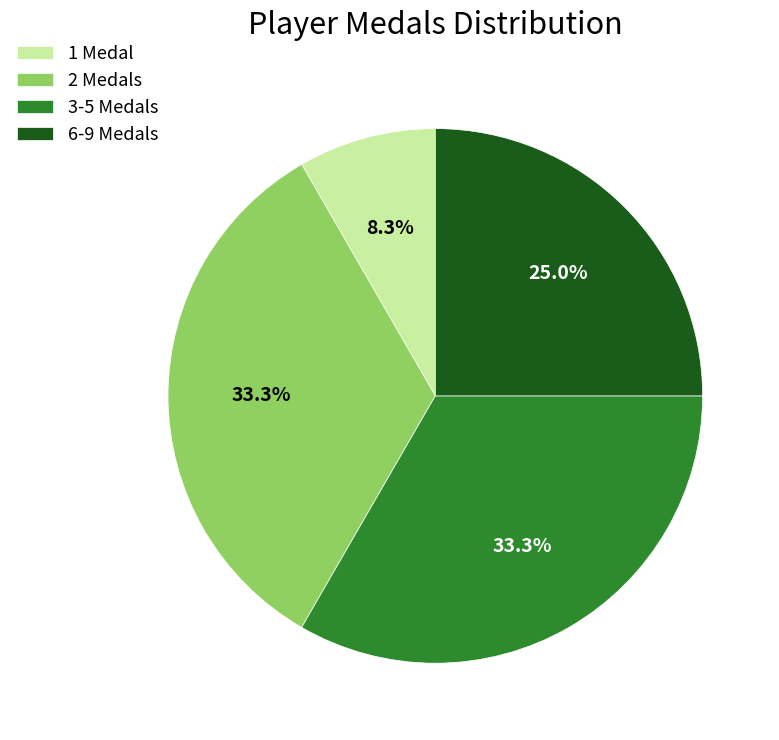

What percentage is NOT represented by 3-5 Medals?

66.7%